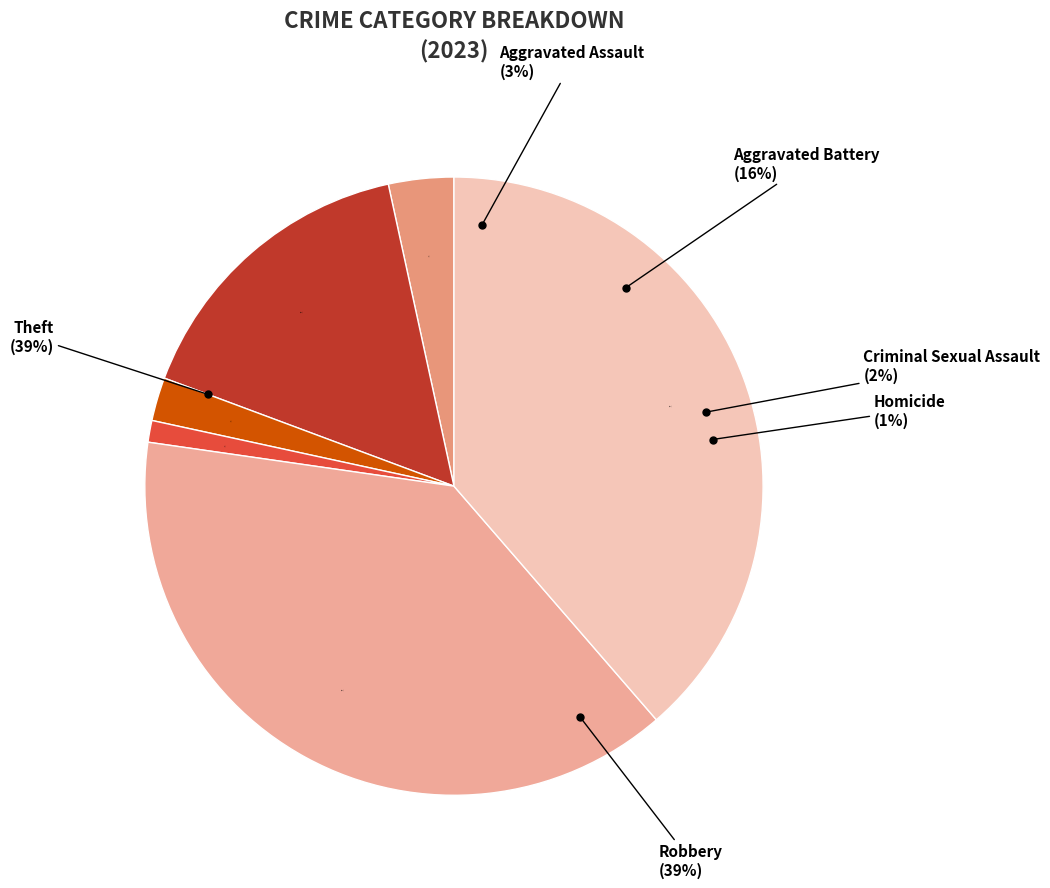

What percentage is the Aggravated Battery slice, to the nearest percent?

16%